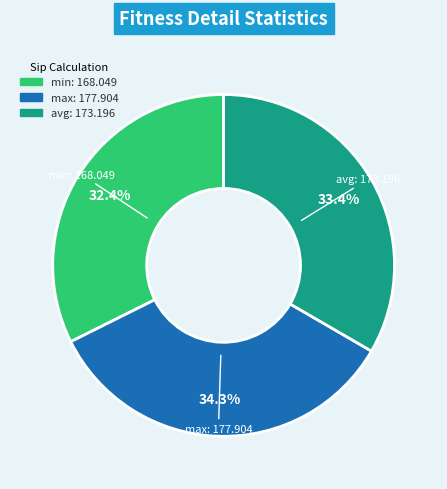

Combined, do max and min account for over 50%?

Yes